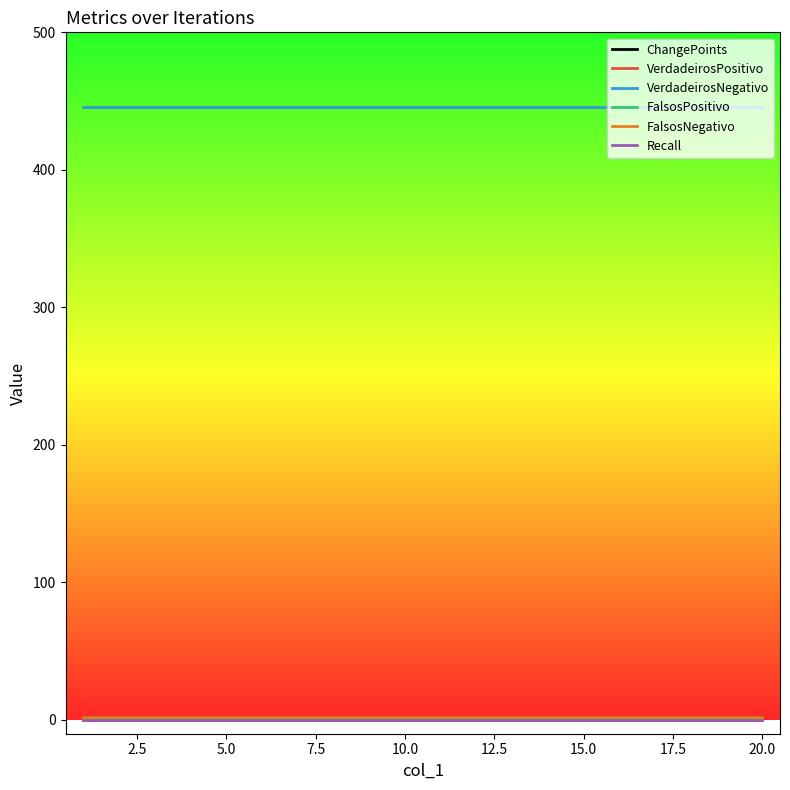

Does the chart have visible grid lines?

No